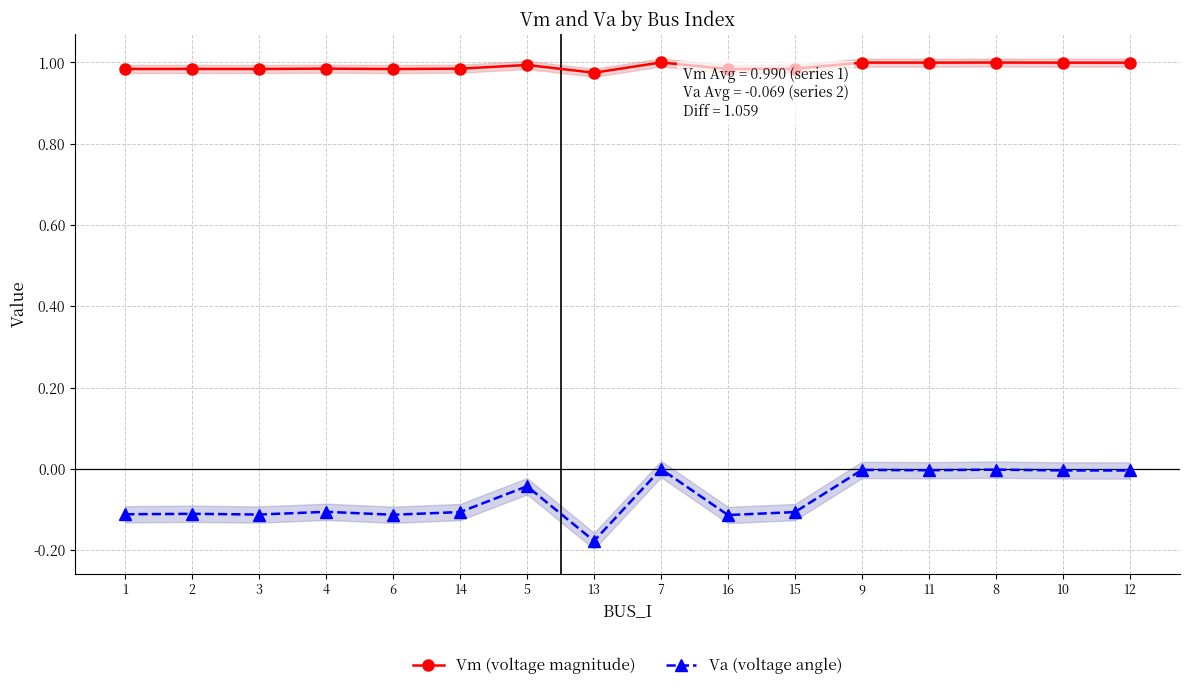

The Vm (voltage magnitude) series shows 1.0 at 9. True or false?

True